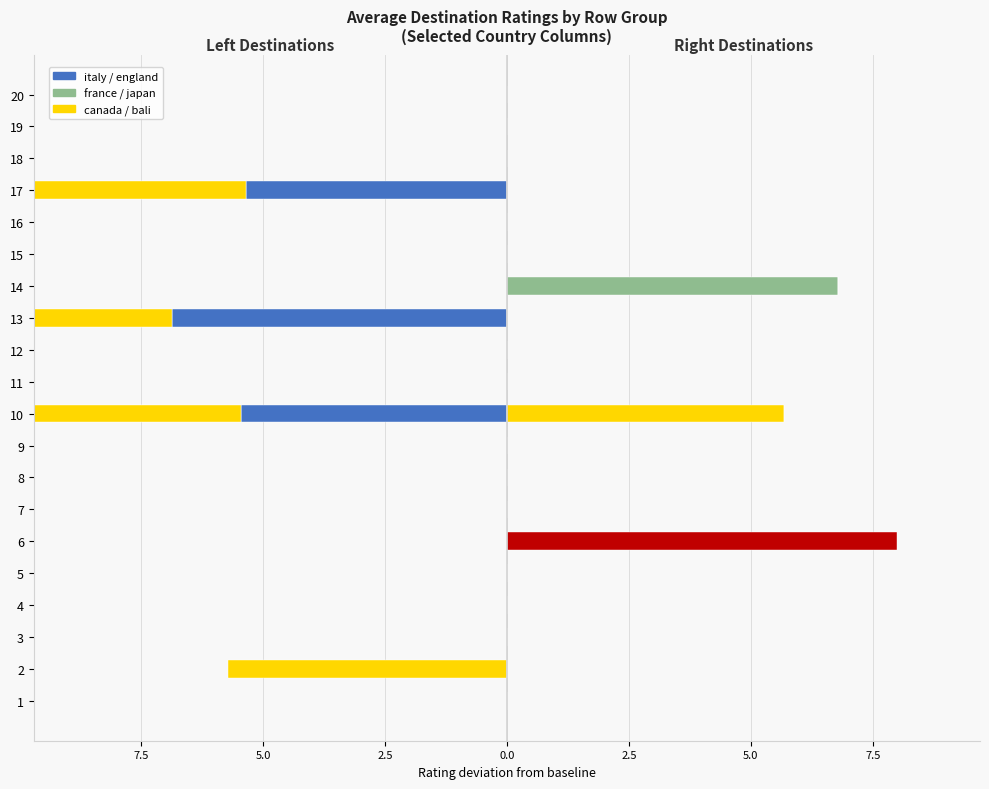

How many categories are shown in the chart?

20